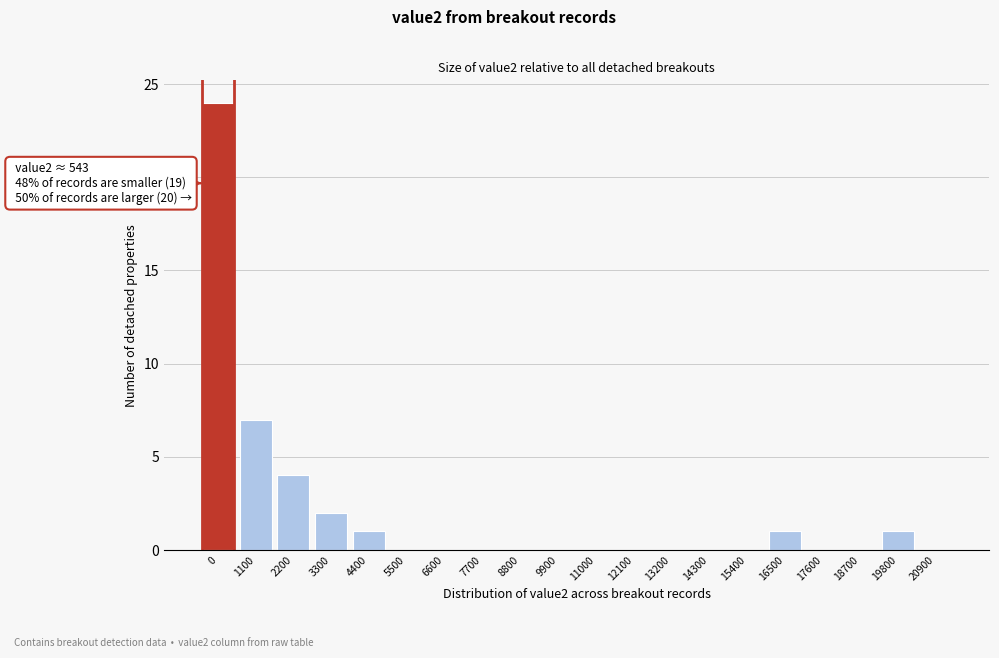

Reading left to right, extract all data points from this chart.

0=24	1100=7	2200=4	3300=2	4400=1	5500=0	6600=0	7700=0	8800=0	9900=0	11000=0	12100=0	13200=0	14300=0	15400=0	16500=1	17600=0	18700=0	19800=1	20900=0